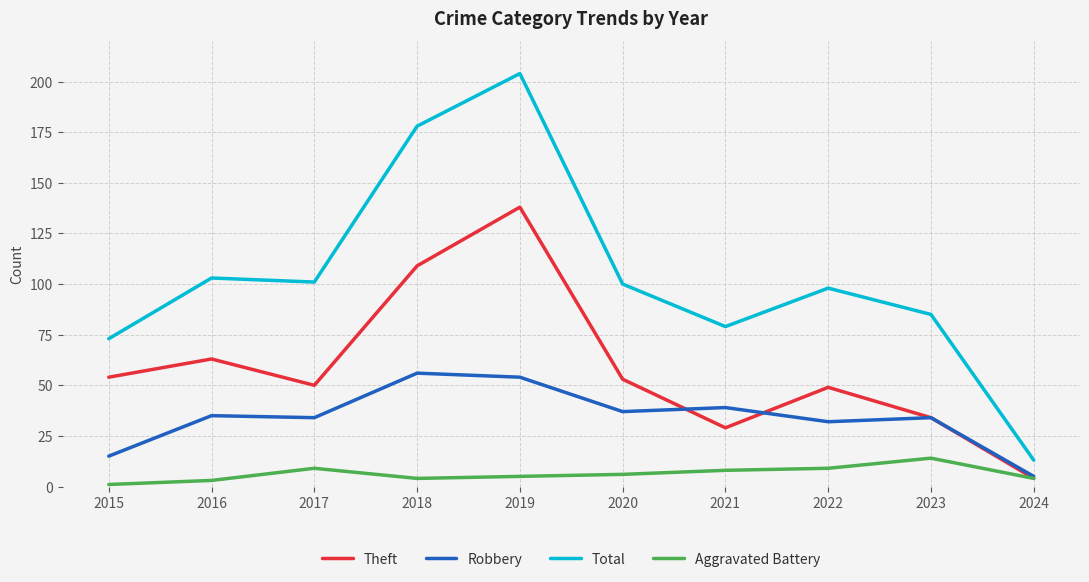

True or false: Theft has a value of 34 at 2023.

True